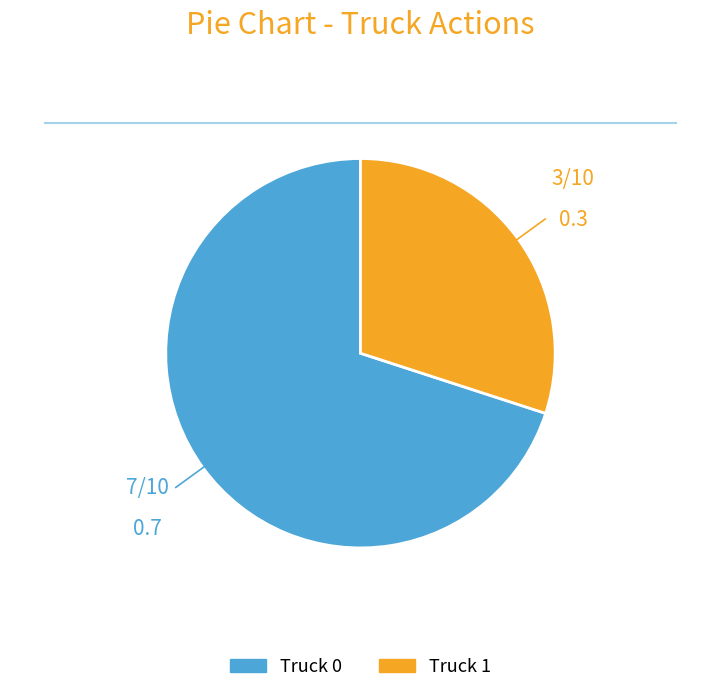

Which has a higher value, Truck 0 or Truck 1?

Truck 0